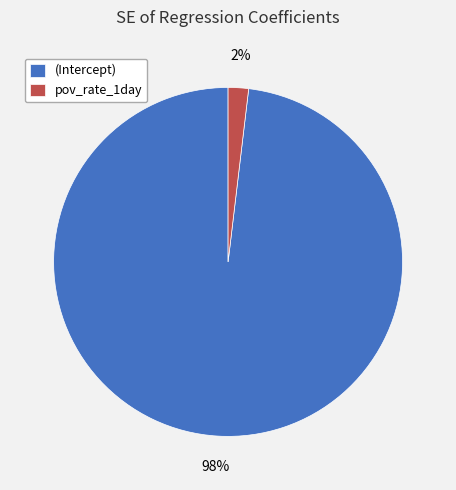

To the nearest percent, what percentage of the pie is pov_rate_1day?

2%